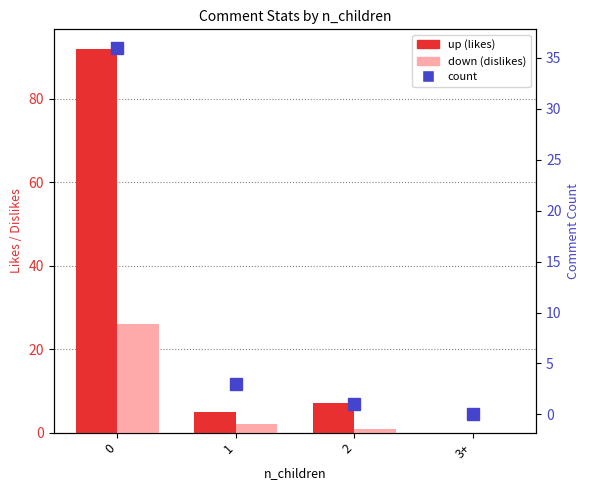

What is the highest value of the count series?

36